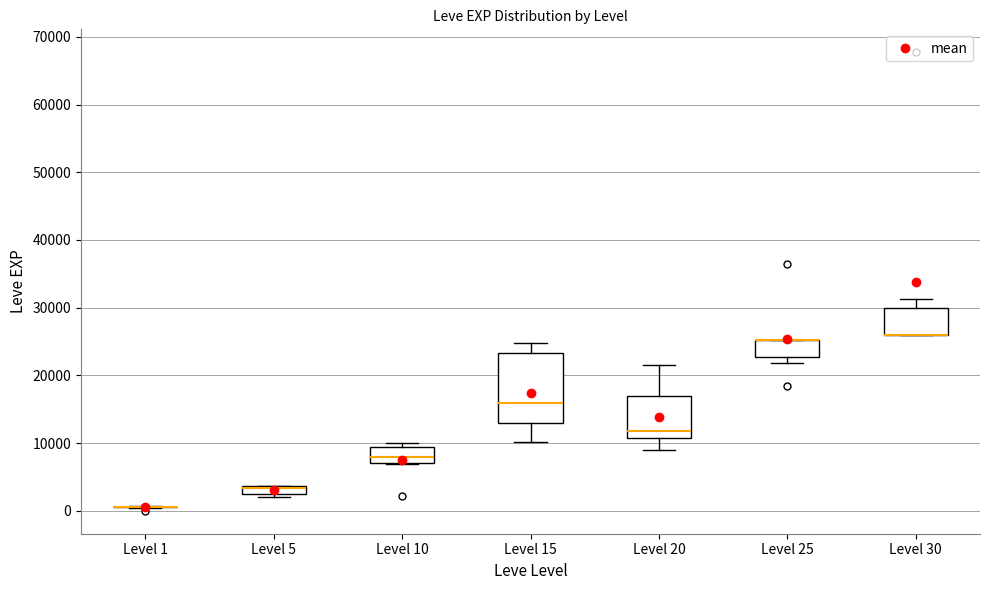

Comparing the boxes themselves (not the whiskers), which one is the tallest?

Level 15